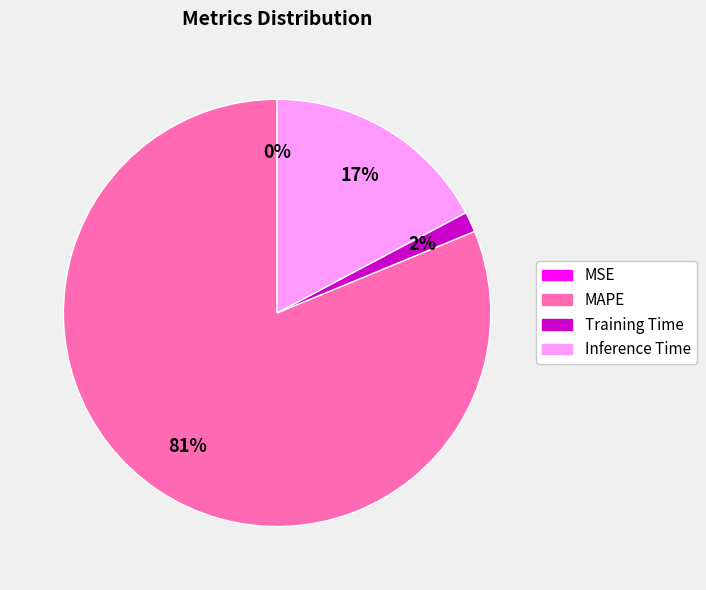

The Inference Time slice represents 5% of the pie. True or false?

False